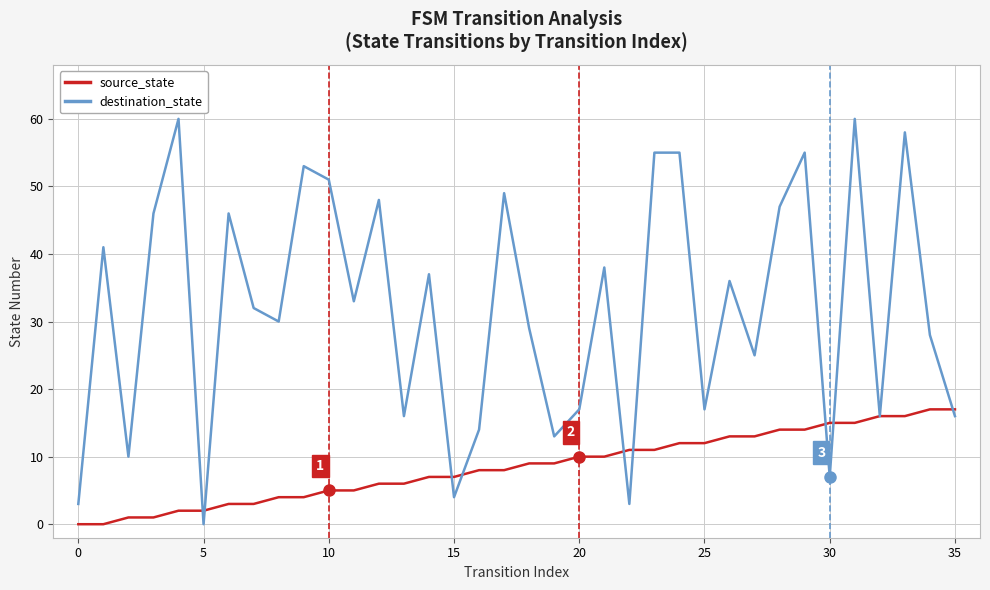

What is the difference between the second highest and minimum values in the source_state series?

17